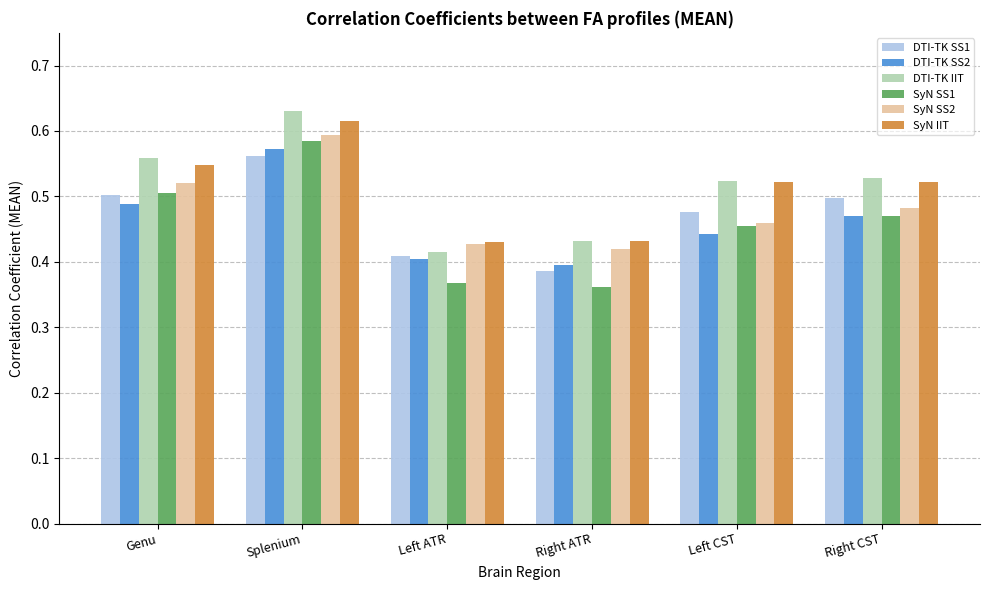

Does the chart contain any negative values?

No